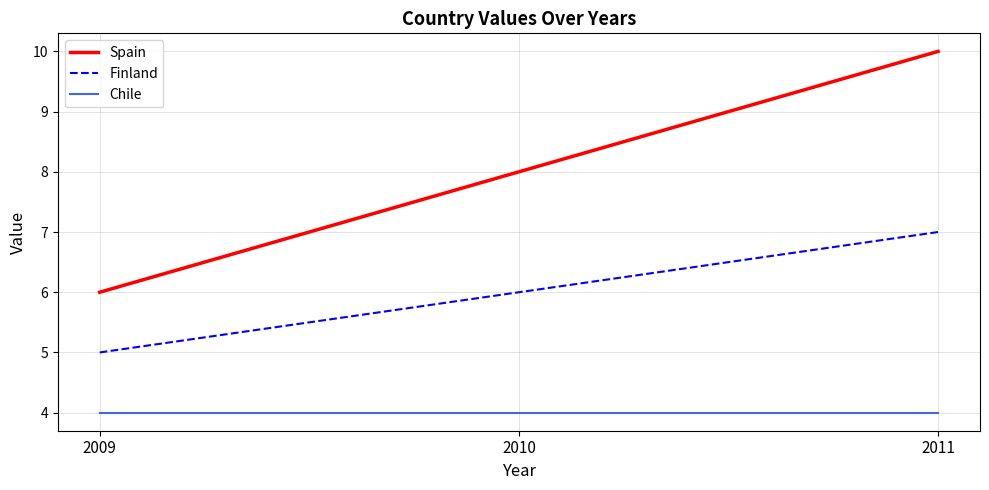

What is the sum of all Spain values?

24